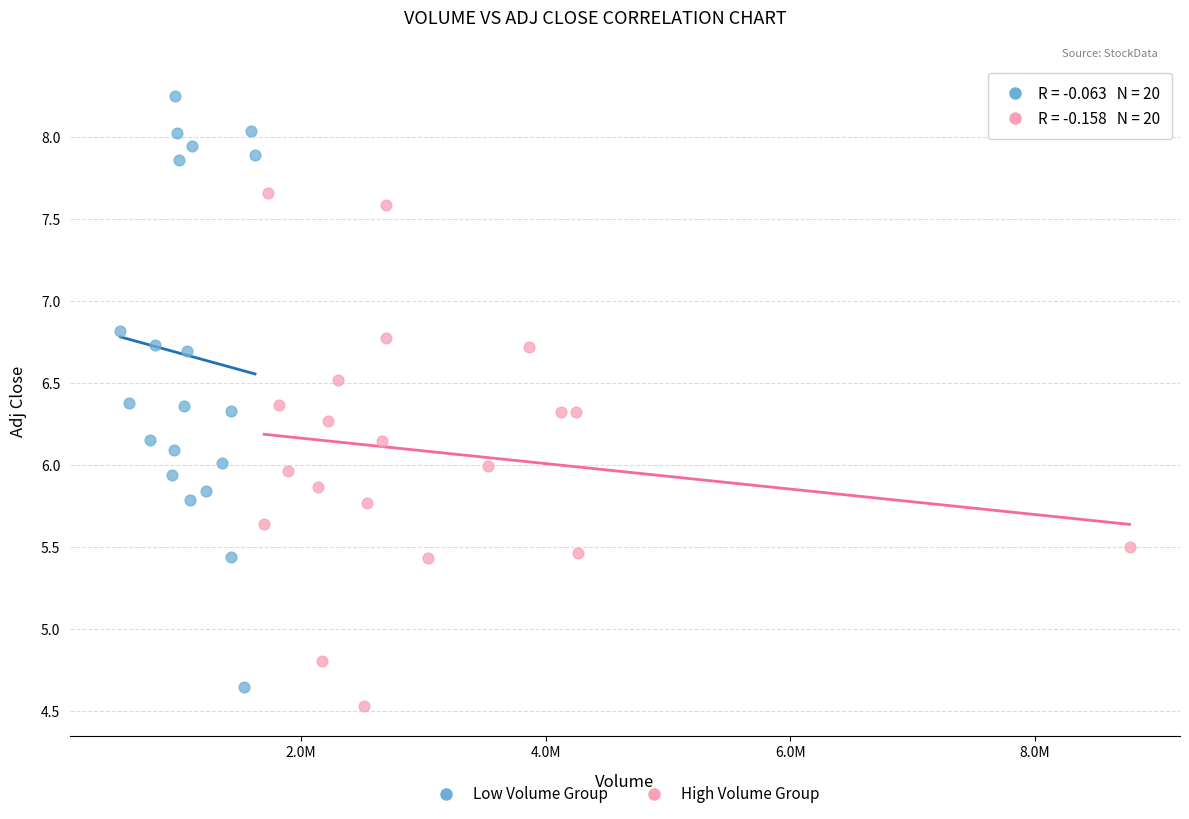

Which series reaches the minimum Y coordinate?

High Volume Group